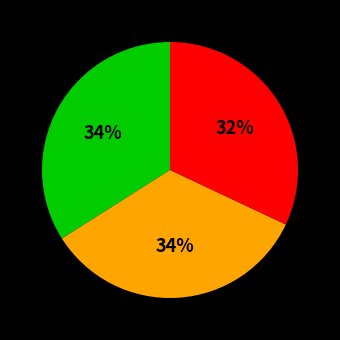

Is there any slice that represents more than half of the pie?

No